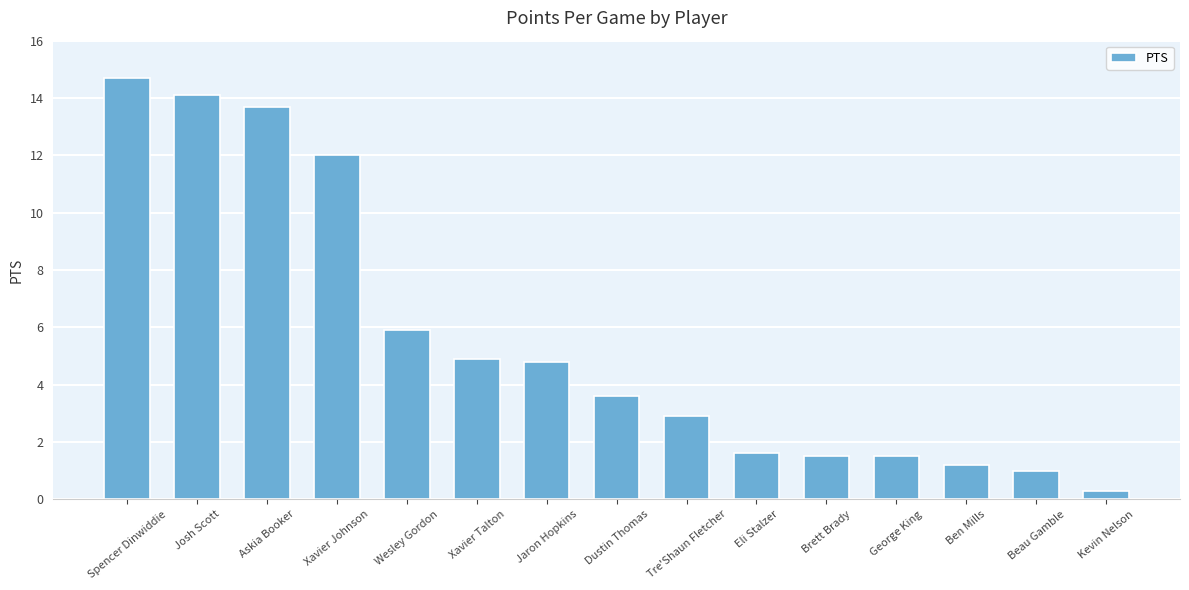

Reading left to right, extract all data points from this chart.

14.7	14.1	13.7	12.0	5.9	4.9	4.8	3.6	2.9	1.6	1.5	1.5	1.2	1.0	0.3